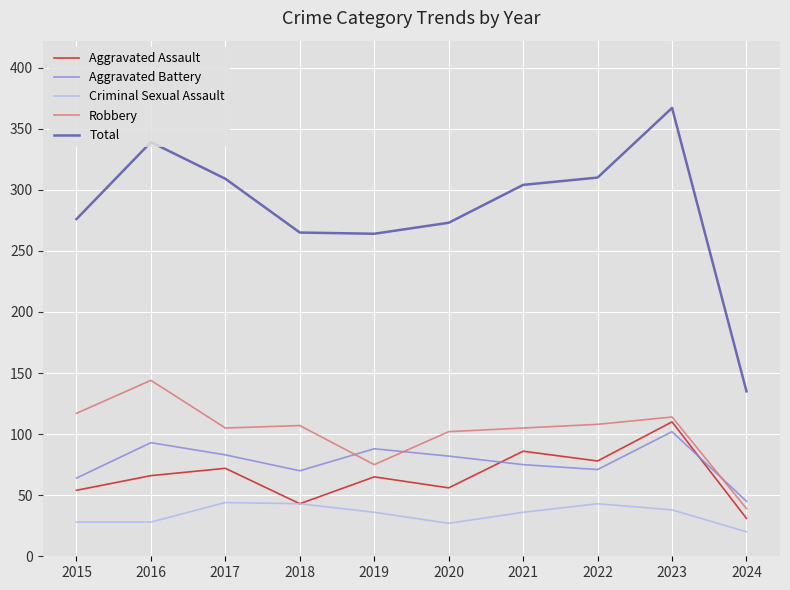

Which series has the largest total across all categories?

Total